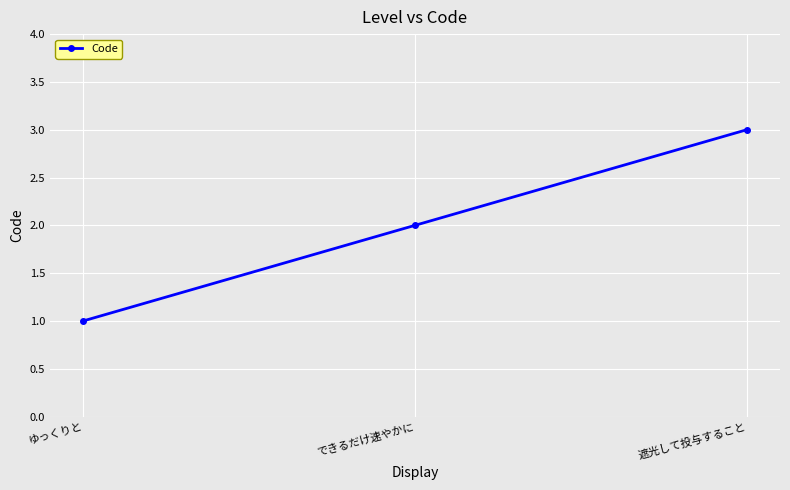

What is the value of the 3rd point from the left?

3